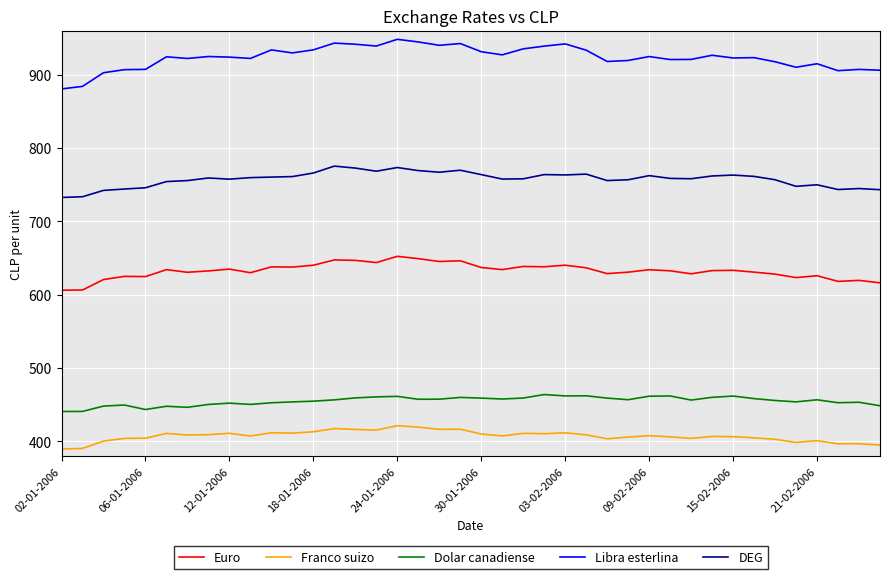

Rank the series by their maximum value, from highest to lowest.

Libra esterlina, DEG, Euro, Dolar canadiense, Franco suizo